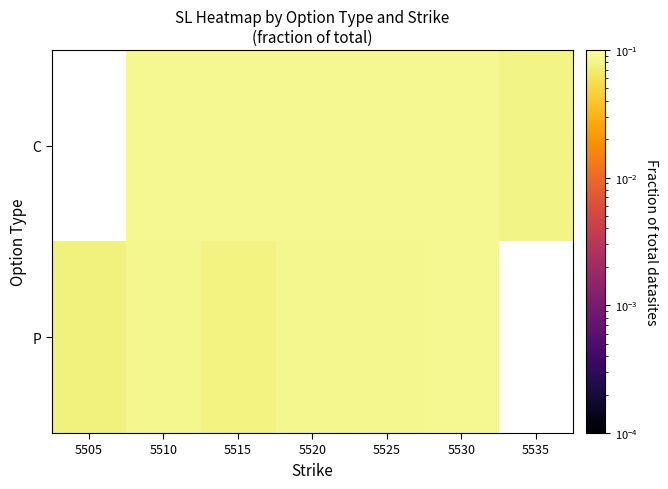

Which category has the highest value across all series?

5530